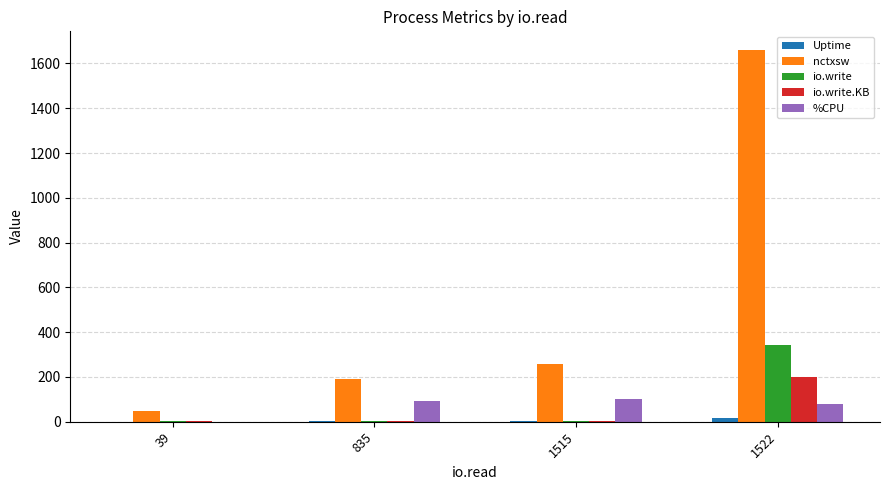

Which category has the highest value across all series?

1522